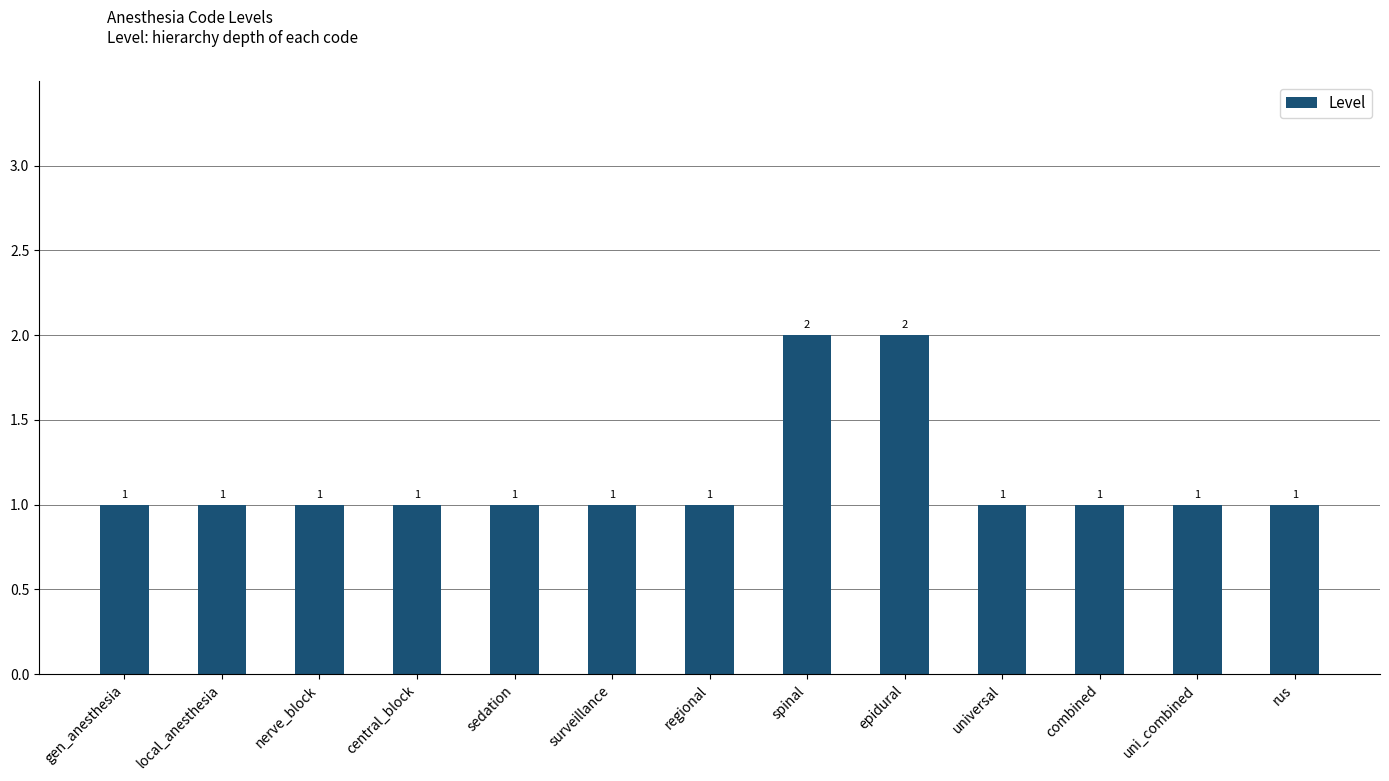

What is the ratio of the value at nerve_block to the value at regional?

1.0